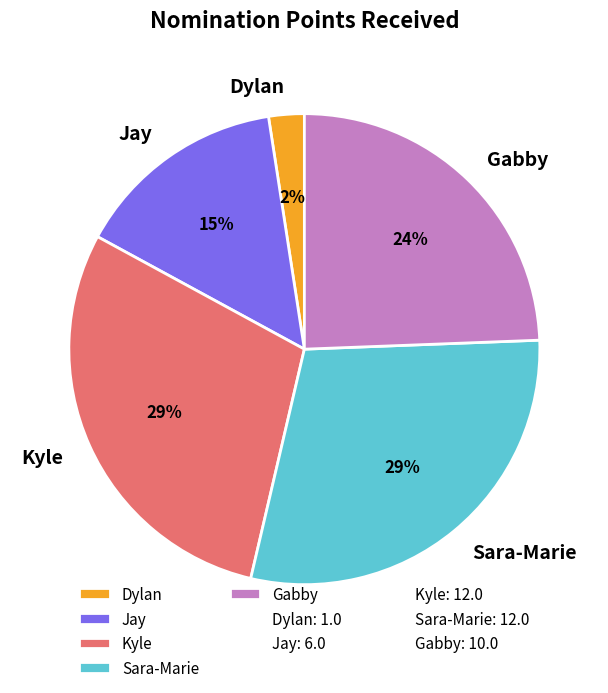

Do Kyle and Gabby together represent more than half of the pie?

Yes